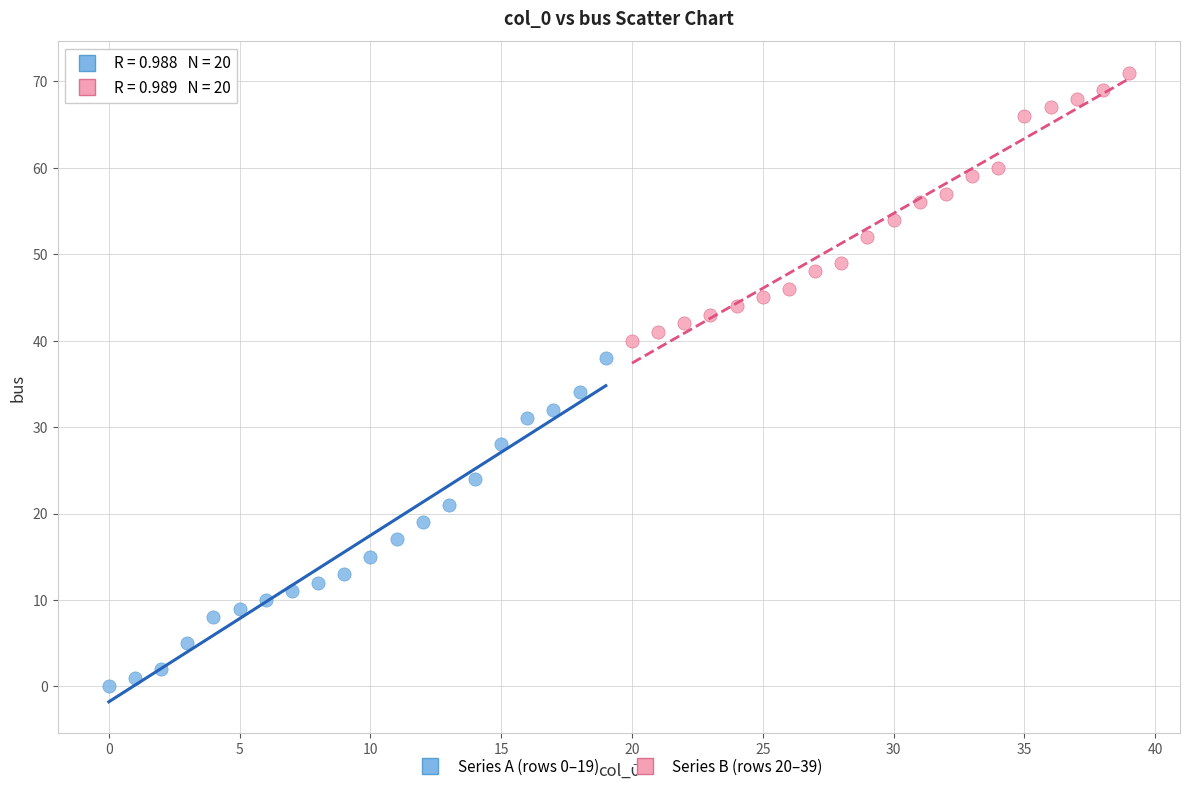

Which series contains the lowest Y value?

Series A (rows 0–19)